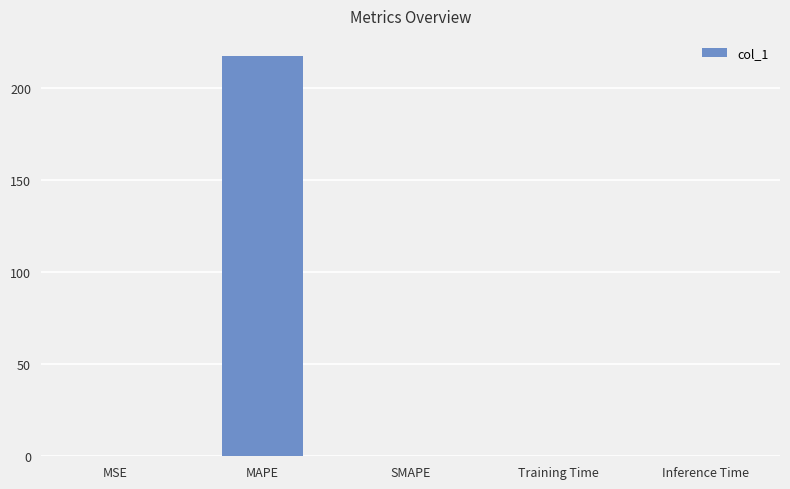

The value at SMAPE is 0.0. True or false?

True